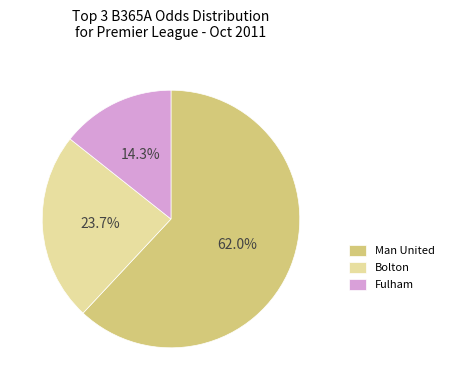

Which slice is the largest?

Man United